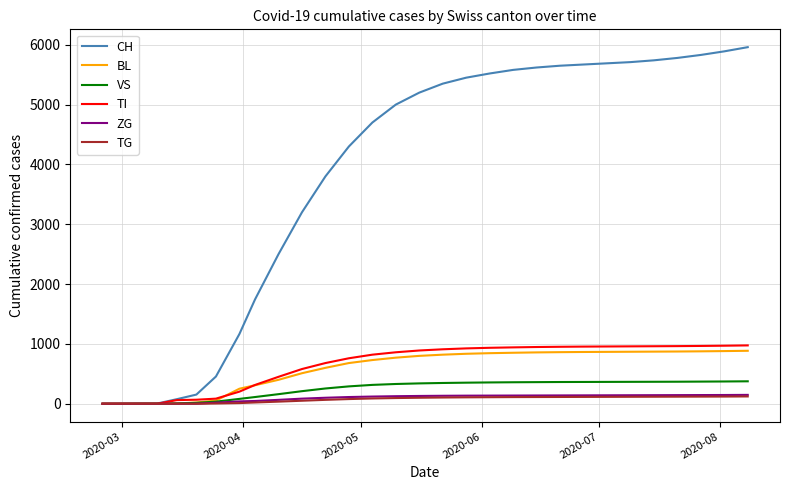

Which series has the largest total across all categories?

CH